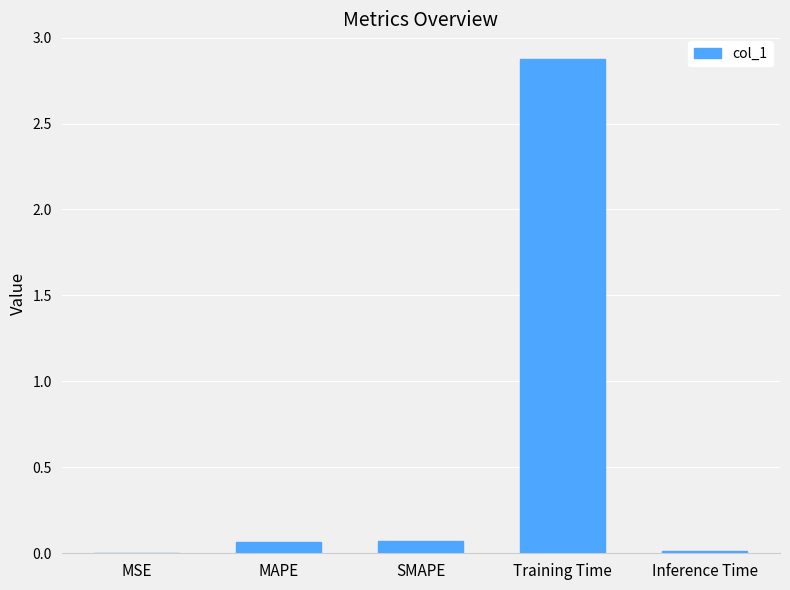

True or false: the data shows 2.9 at Training Time.

True